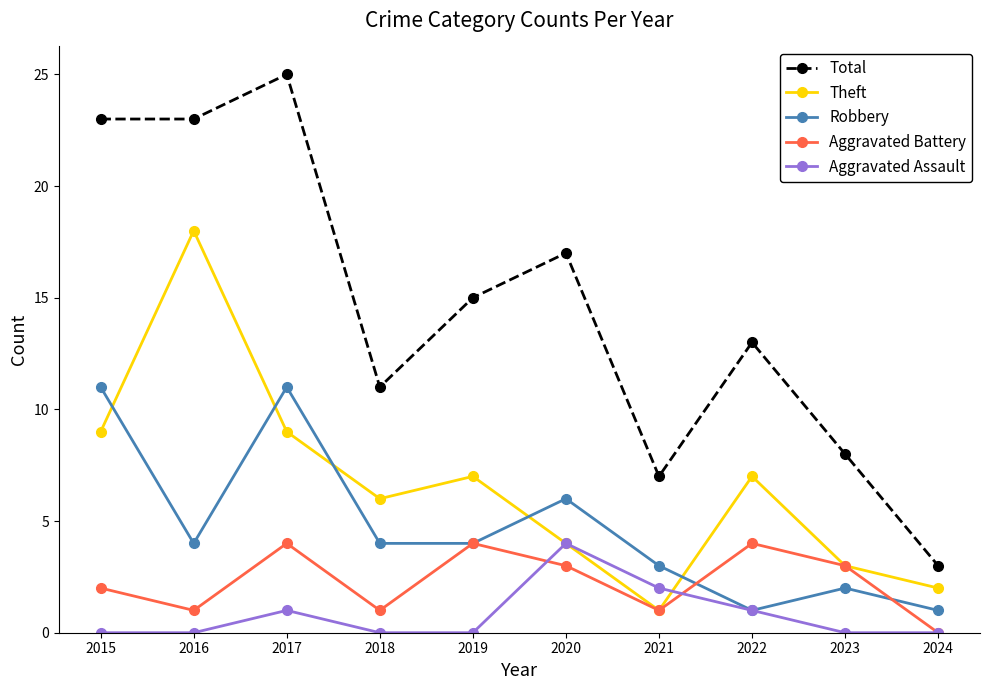

Reading left to right, list all the values displayed in this chart.

Total: 2015=23	2016=23	2017=25	2018=11	2019=15	2020=17	2021=7	2022=13	2023=8	2024=3
Theft: 2015=9	2016=18	2017=9	2018=6	2019=7	2020=4	2021=1	2022=7	2023=3	2024=2
Robbery: 2015=11	2016=4	2017=11	2018=4	2019=4	2020=6	2021=3	2022=1	2023=2	2024=1
Aggravated Battery: 2015=2	2016=1	2017=4	2018=1	2019=4	2020=3	2021=1	2022=4	2023=3	2024=0
Aggravated Assault: 2015=0	2016=0	2017=1	2018=0	2019=0	2020=4	2021=2	2022=1	2023=0	2024=0